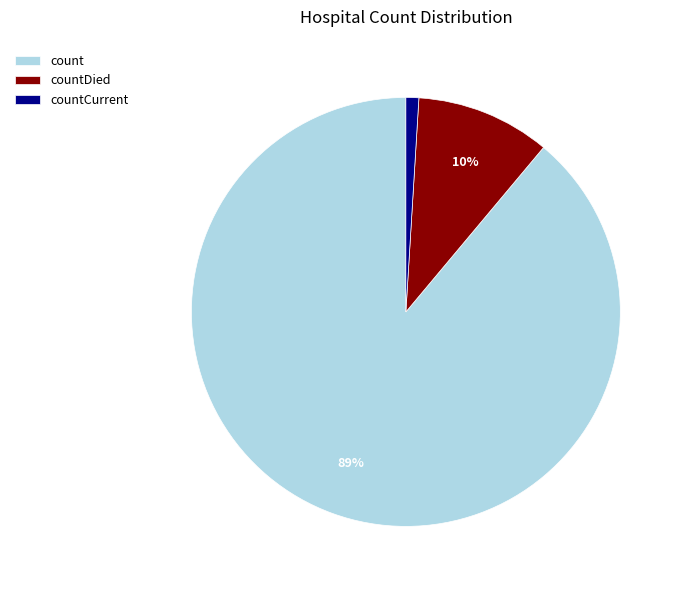

Do countCurrent and count together represent more than half of the pie?

Yes